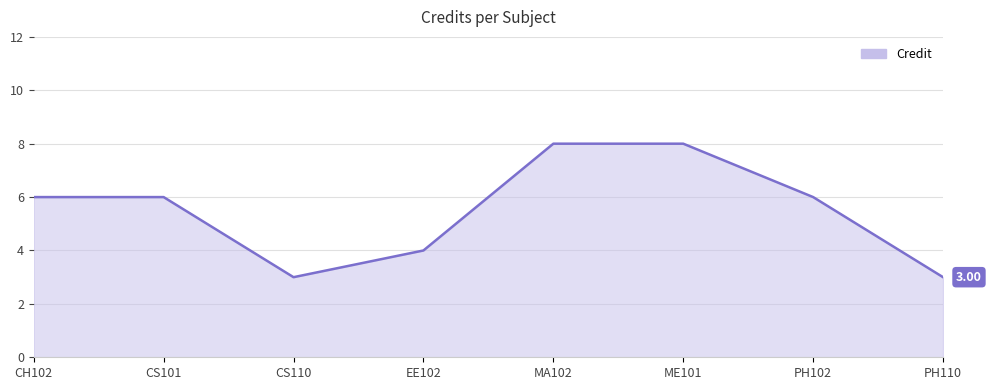

At which category does the data reach its first local valley?

CS110